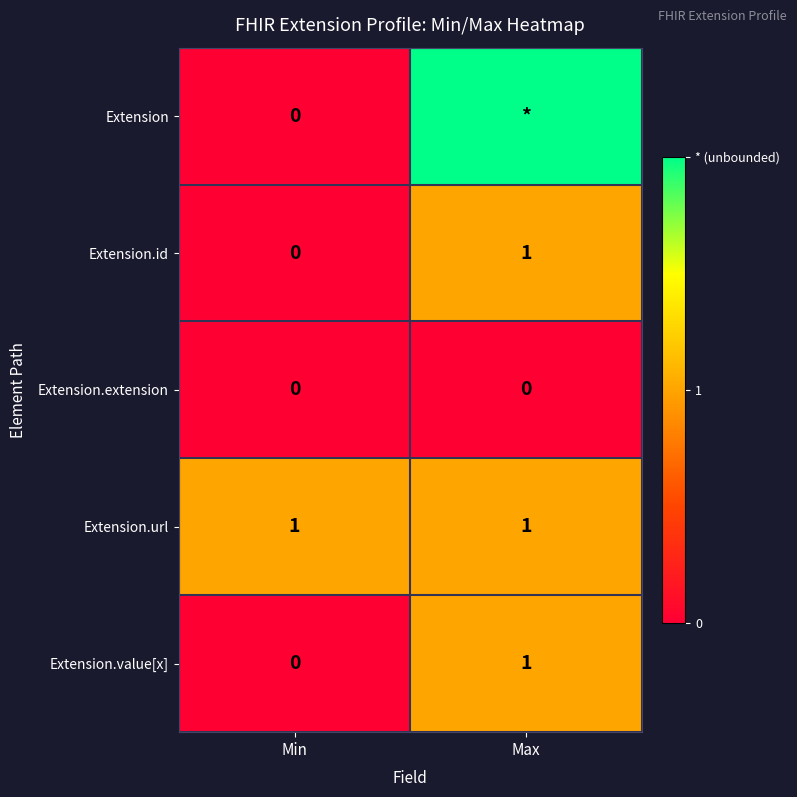

The value of Extension.value[x] at Min is 0. True or false?

True